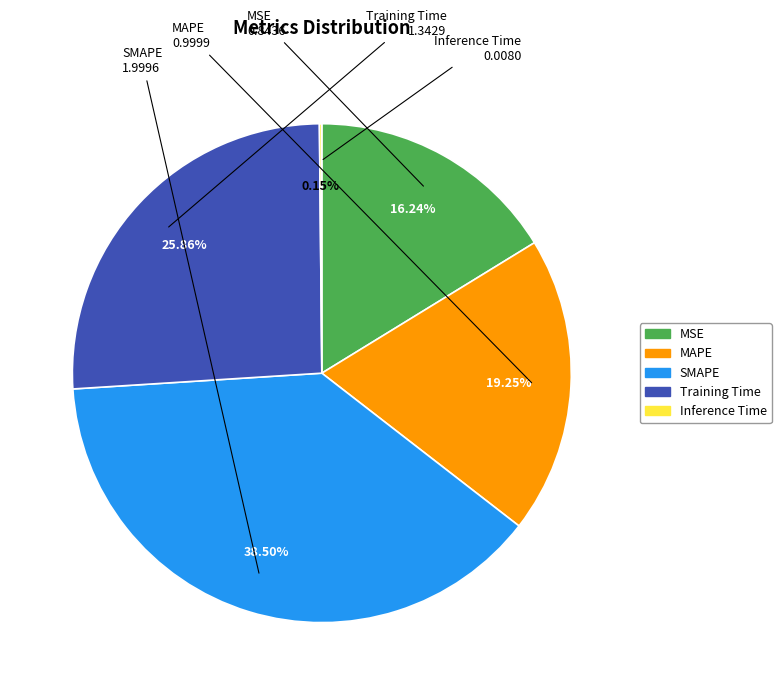

To the nearest percent, what is the combined percentage of SMAPE and Training Time?

64%